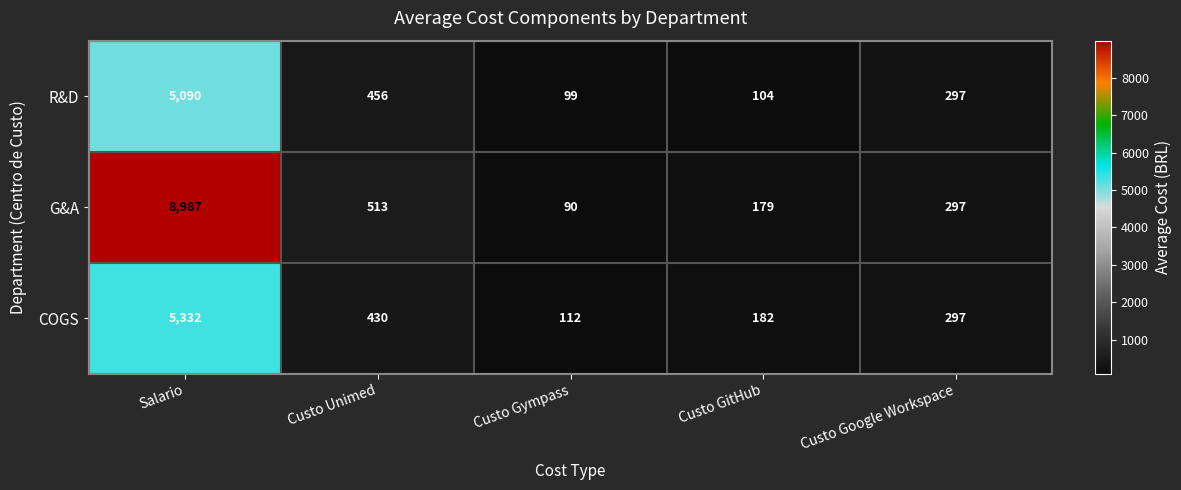

Which label corresponds to the smallest value in the chart?

Custo Gympass